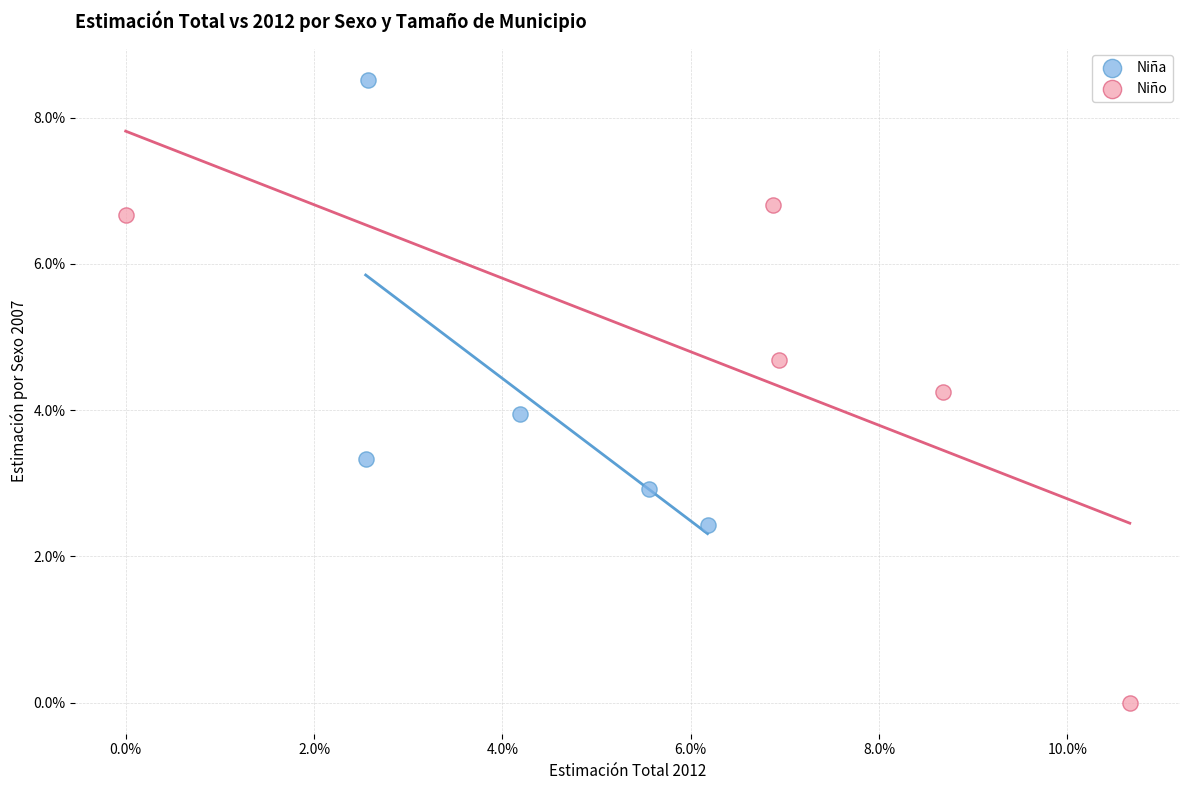

Which series has the widest spread of Y values?

Niño